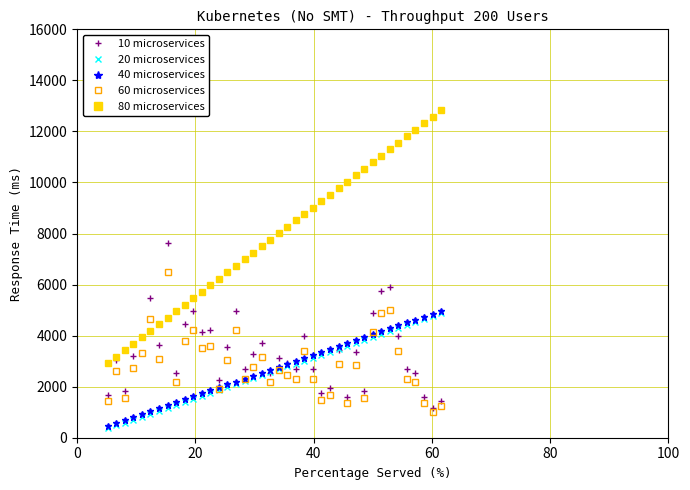

Which series ends up on top after the final intersection of 60 microservices and 40 microservices?

40 microservices